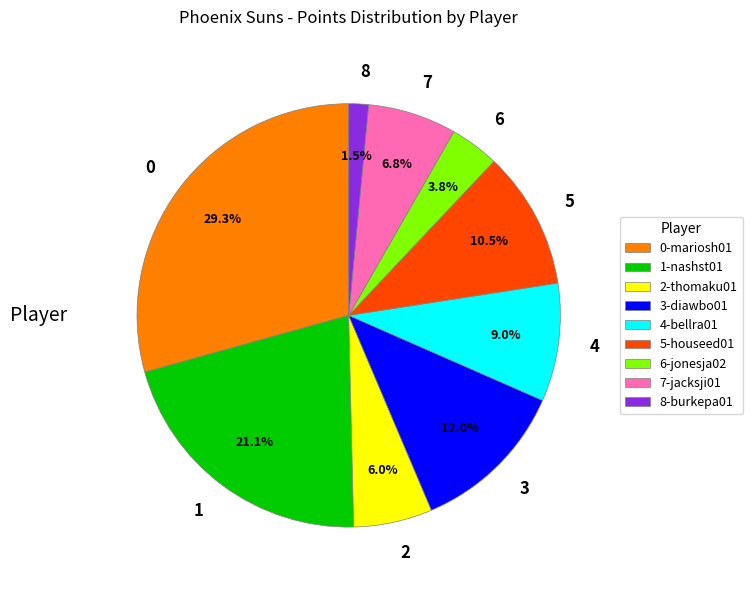

Approximately how many times larger is the value at 2 compared to 1?

0.3